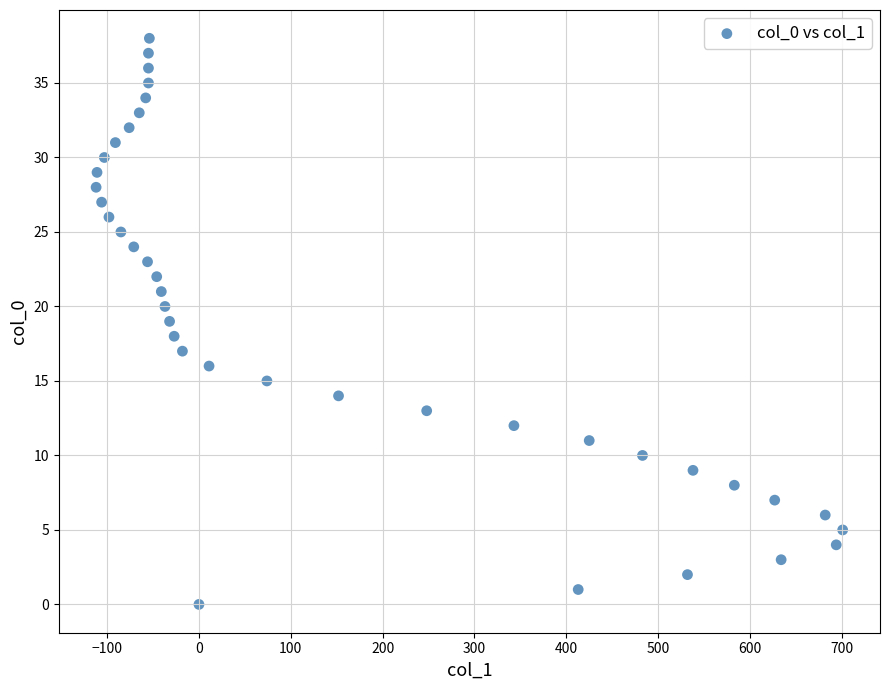

What is the range of Y values (max minus min)?

38